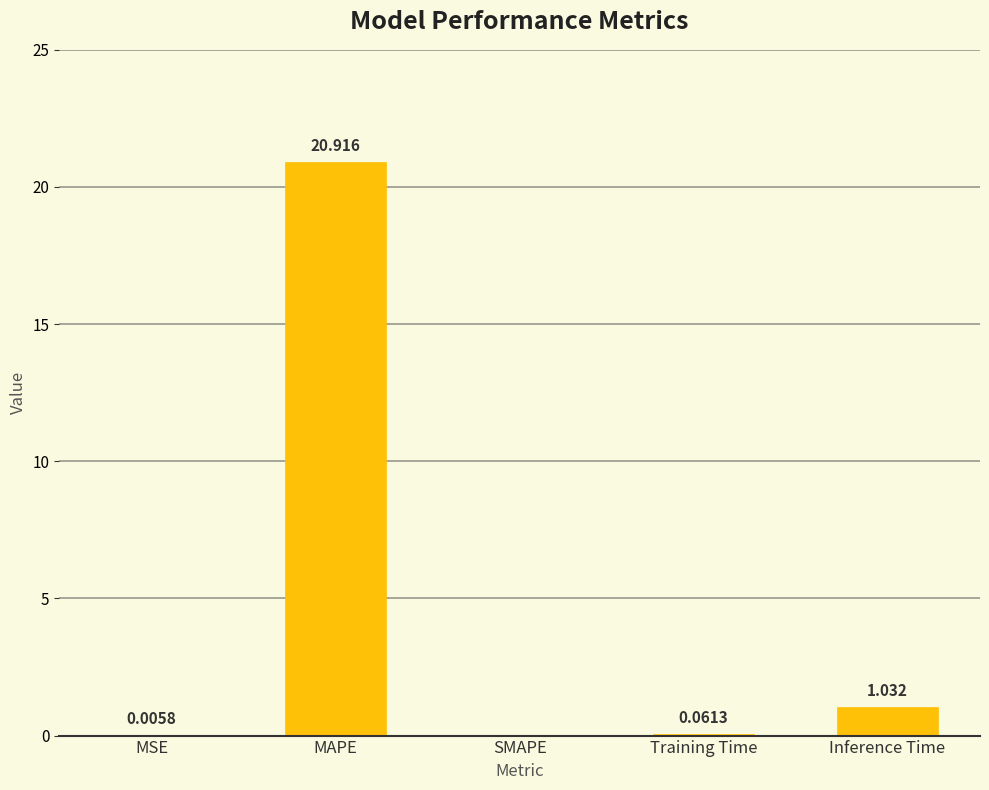

Where is the data nearest to the value 10?

Inference Time